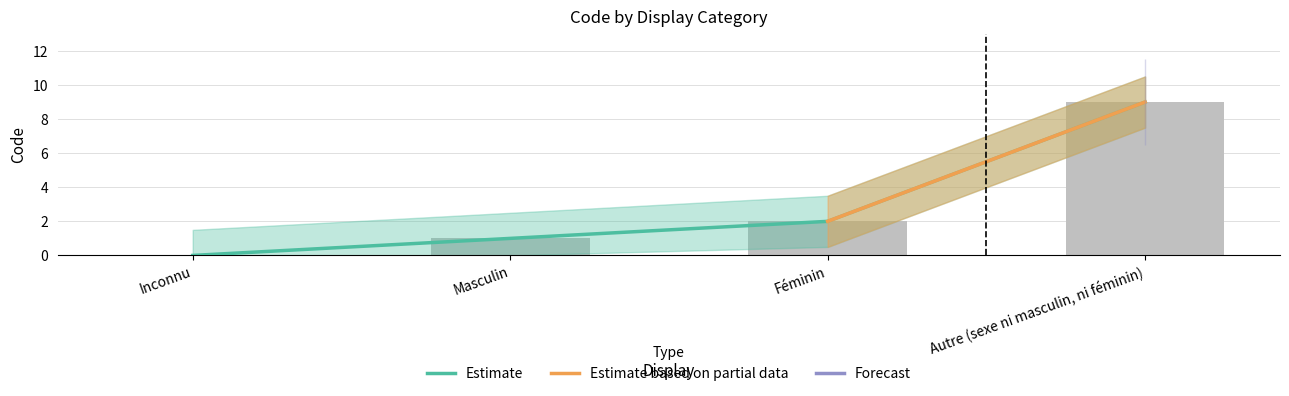

Reading left to right, list all the values displayed in this chart.

0	1	2	9